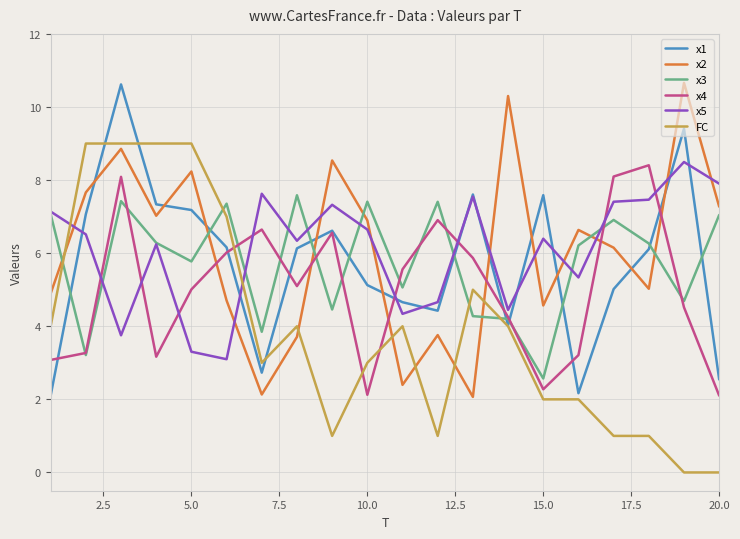

True or false: x1 and x2 cross at least once.

True